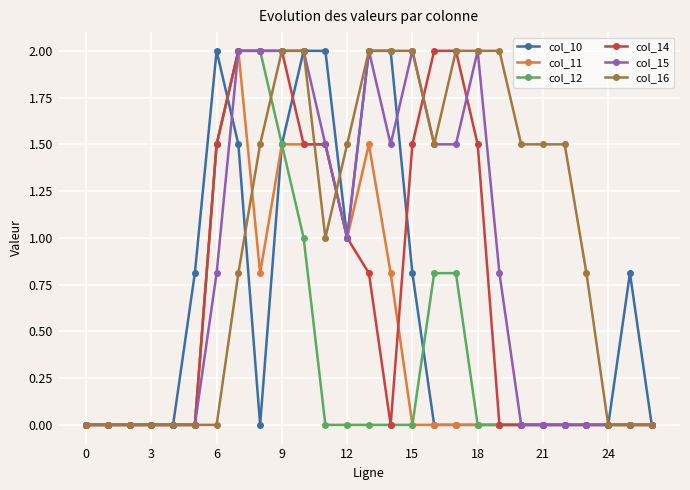

True or false: col_11 has more than 0 interior local peaks.

True